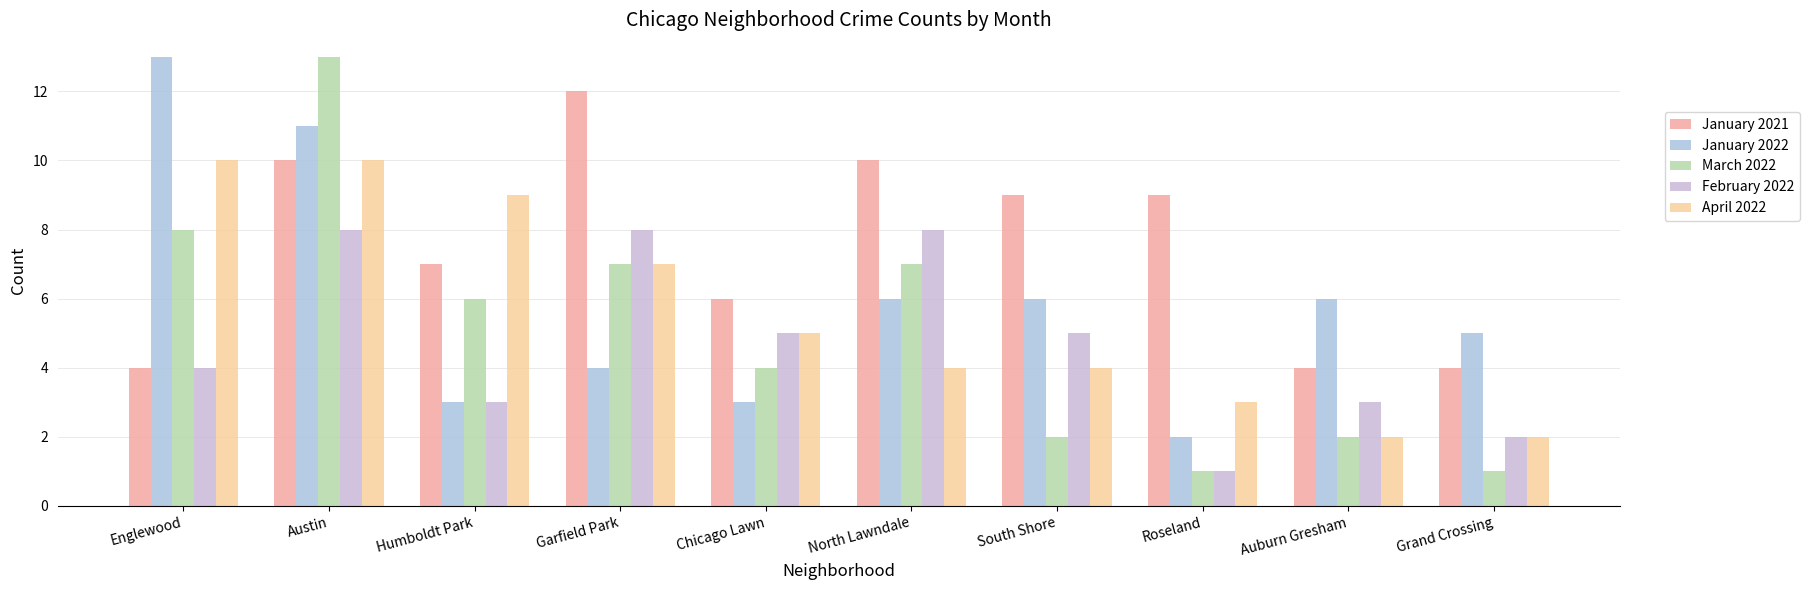

Is it true that April 2022 equals 1 at North Lawndale?

False